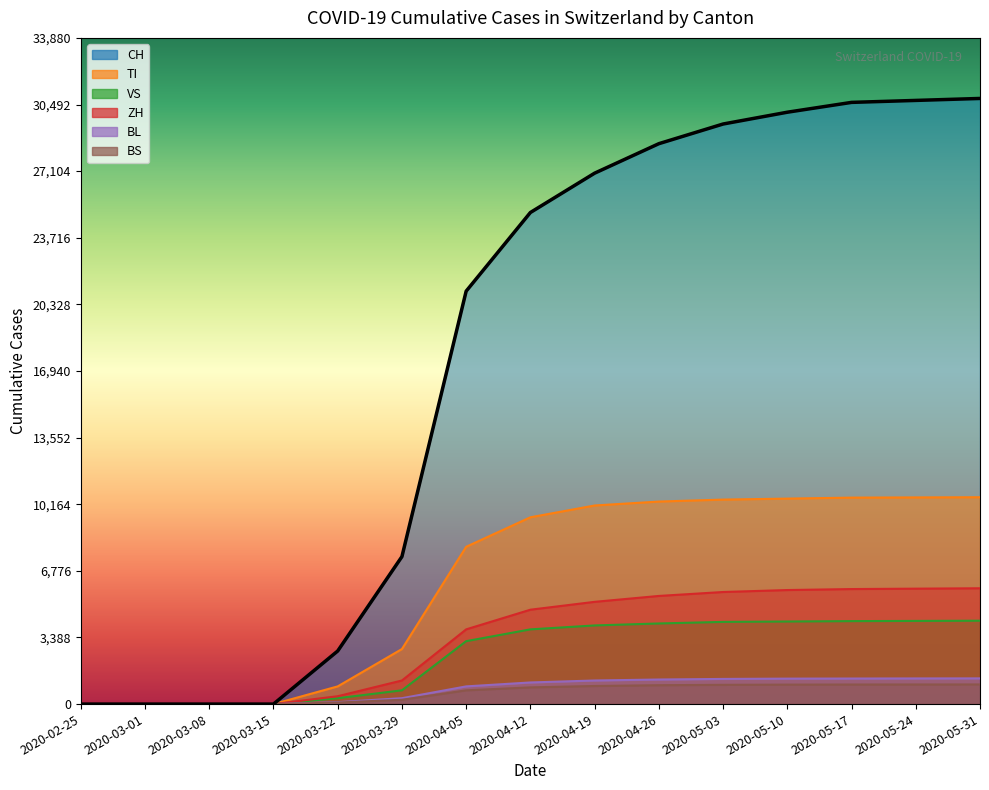

At how many categories does at least one series exceed 2381?

11